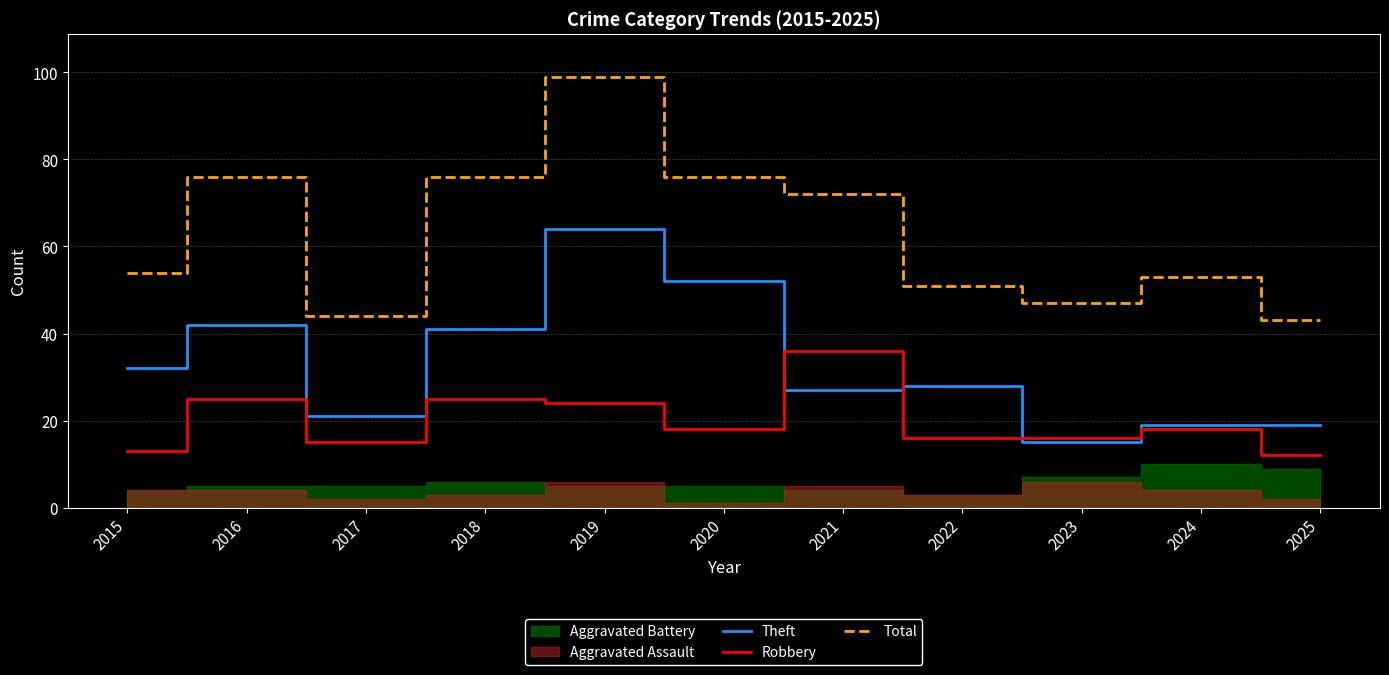

How many data points in Robbery are above 18?

4